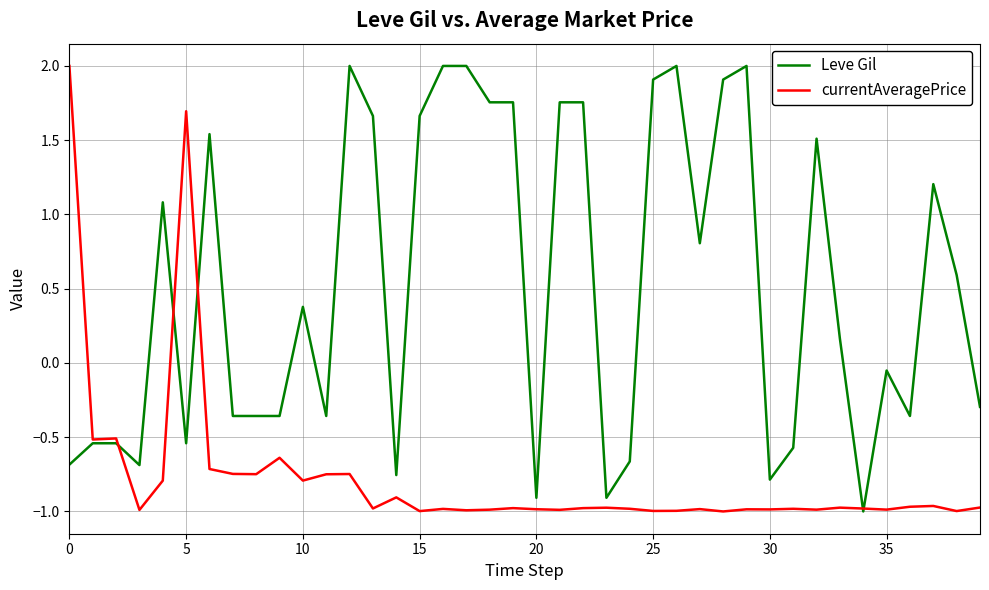

What is the highest value of the Leve Gil series?

2.0